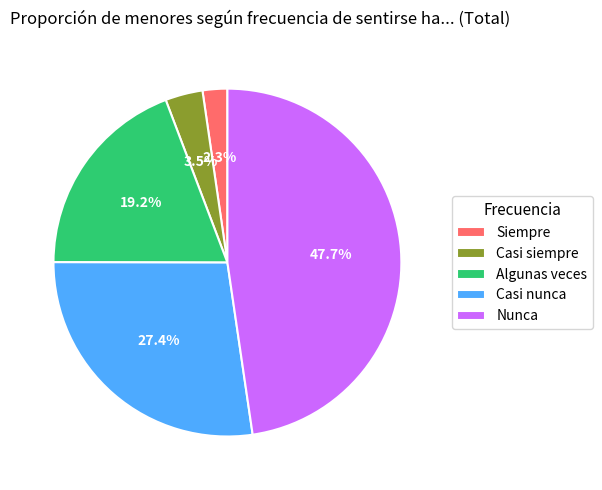

What is the smallest slice in the pie chart?

Siempre